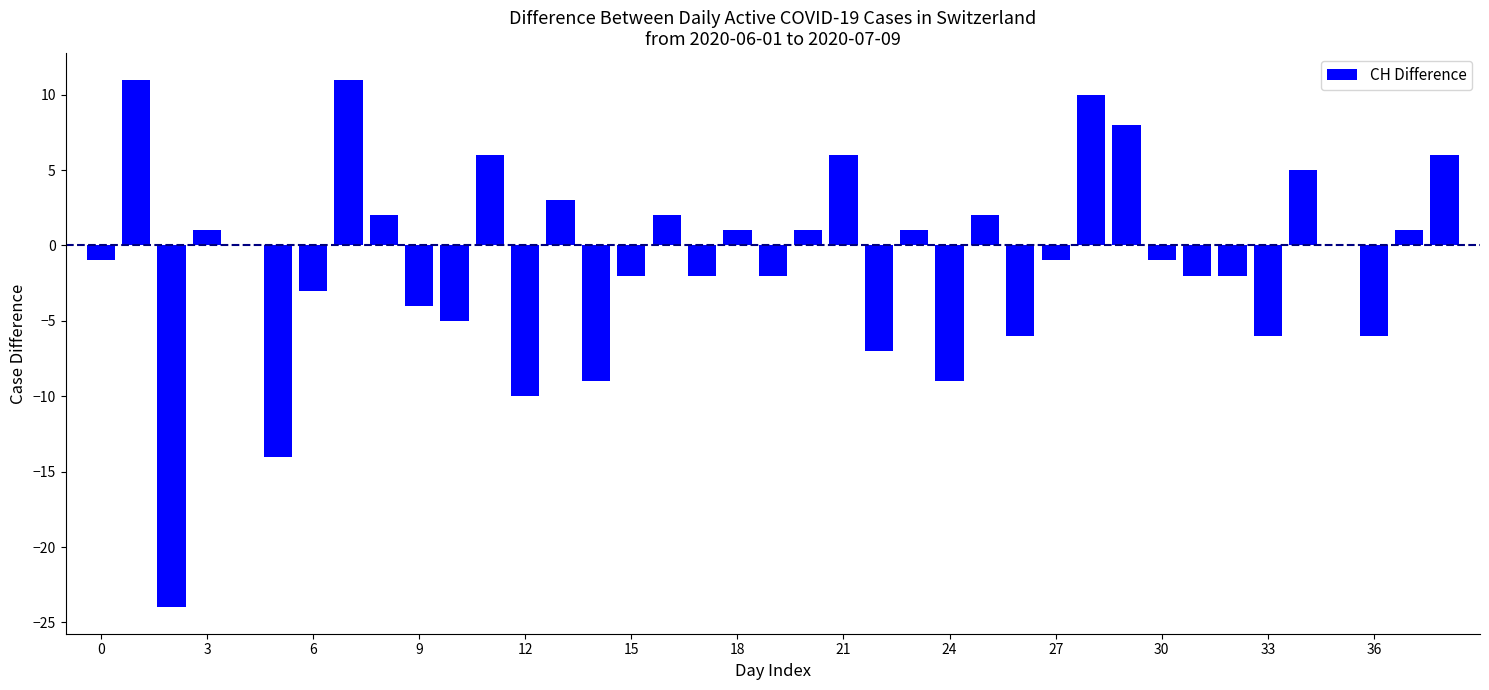

What is the greatest value displayed?

11